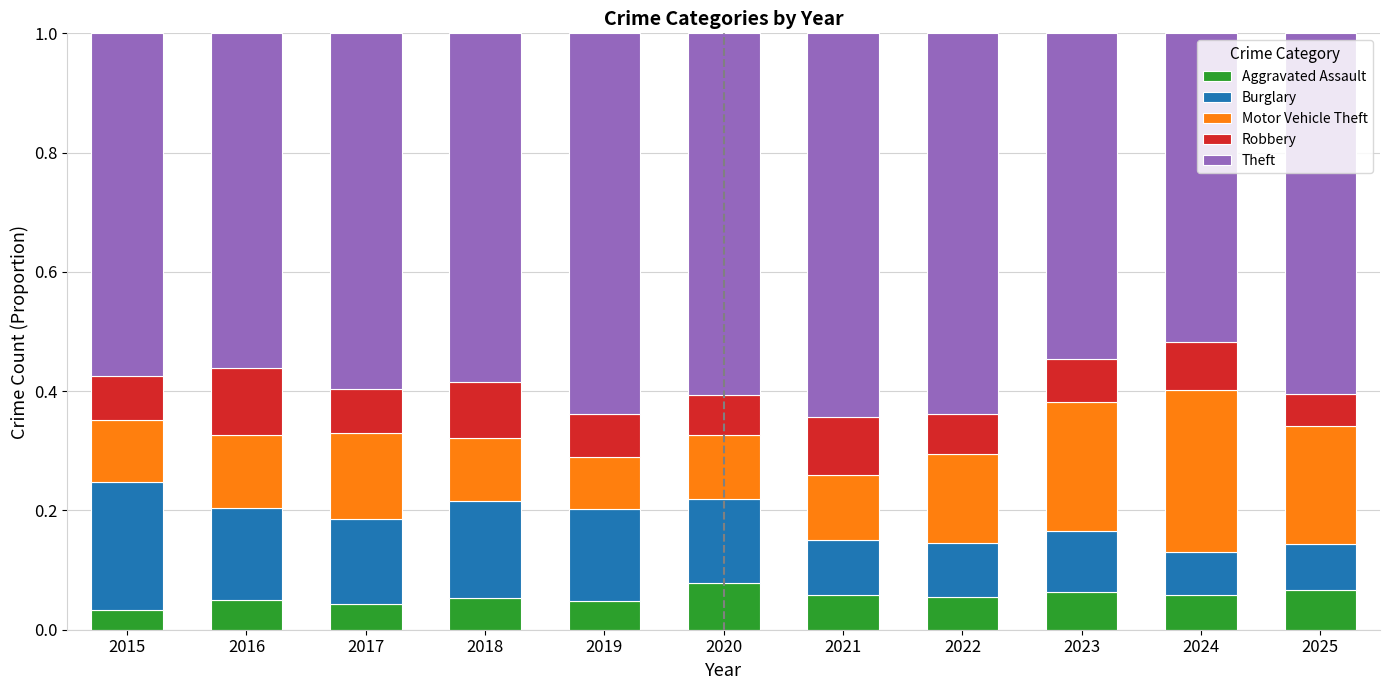

What is the total value across all series at 2021?

1.0